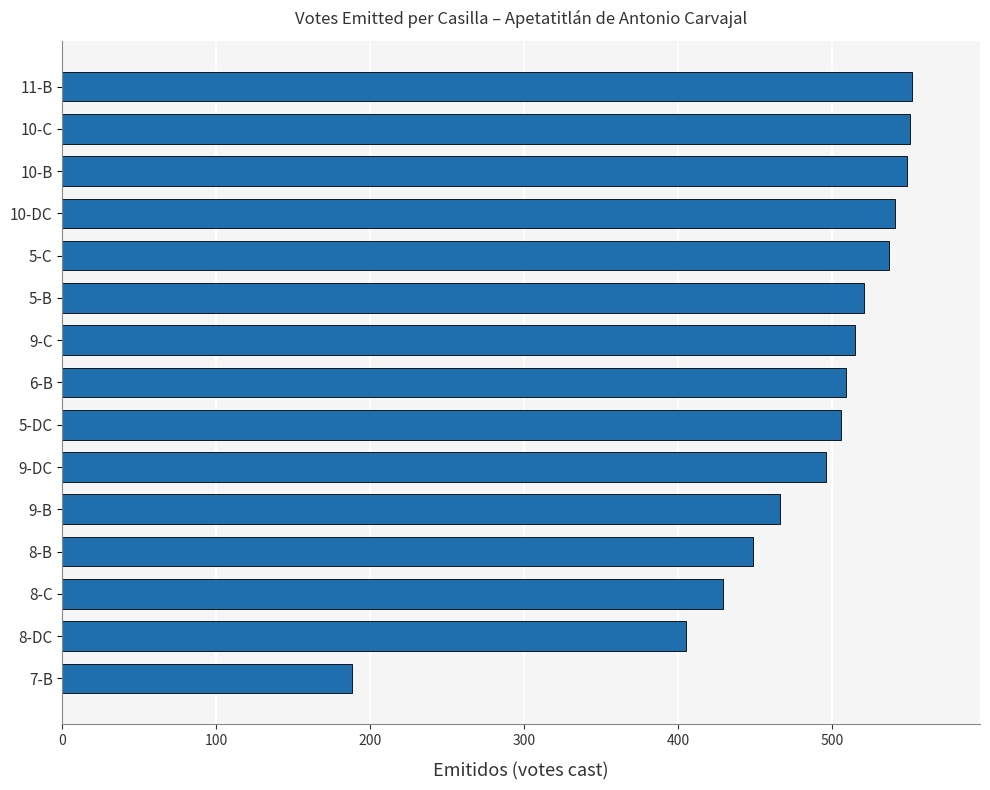

The value at 5-B is 247. True or false?

False